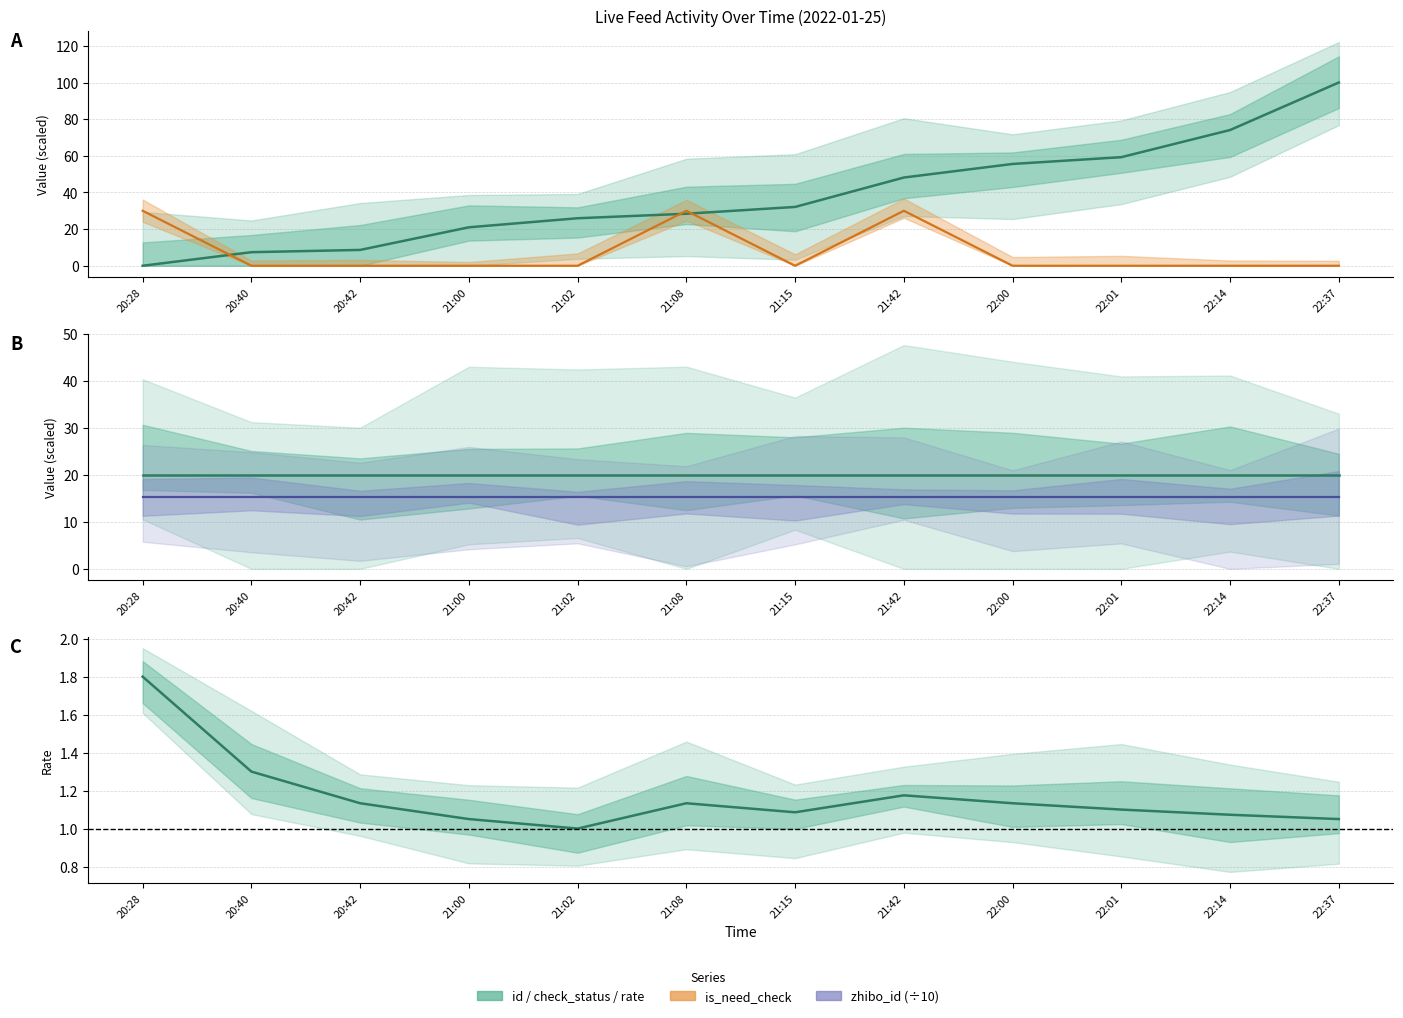

How many times do check_status and id (normalised) cross each other?

1